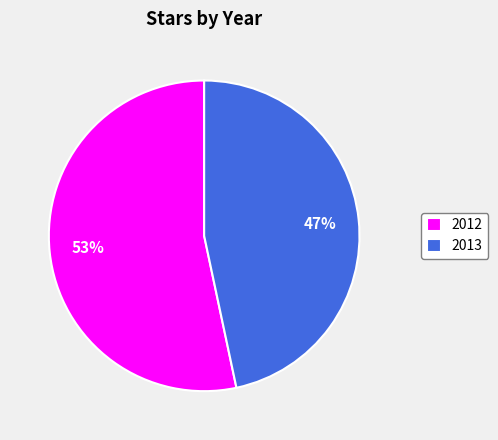

Approximately how many times larger is the value at 2012 compared to 2013?

1.1